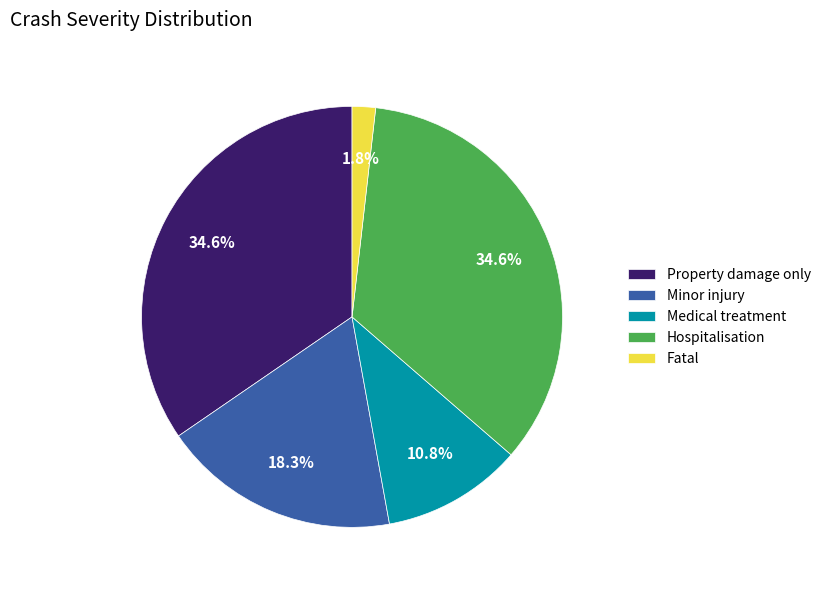

Approximately how many times larger is the value at Minor injury compared to Fatal?

10.2